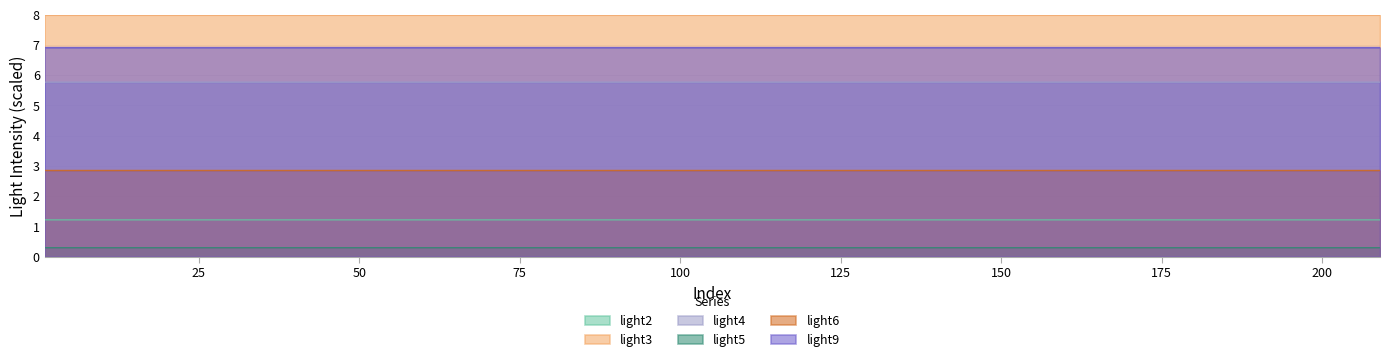

Which series changed the most between 2 and 9?

light2